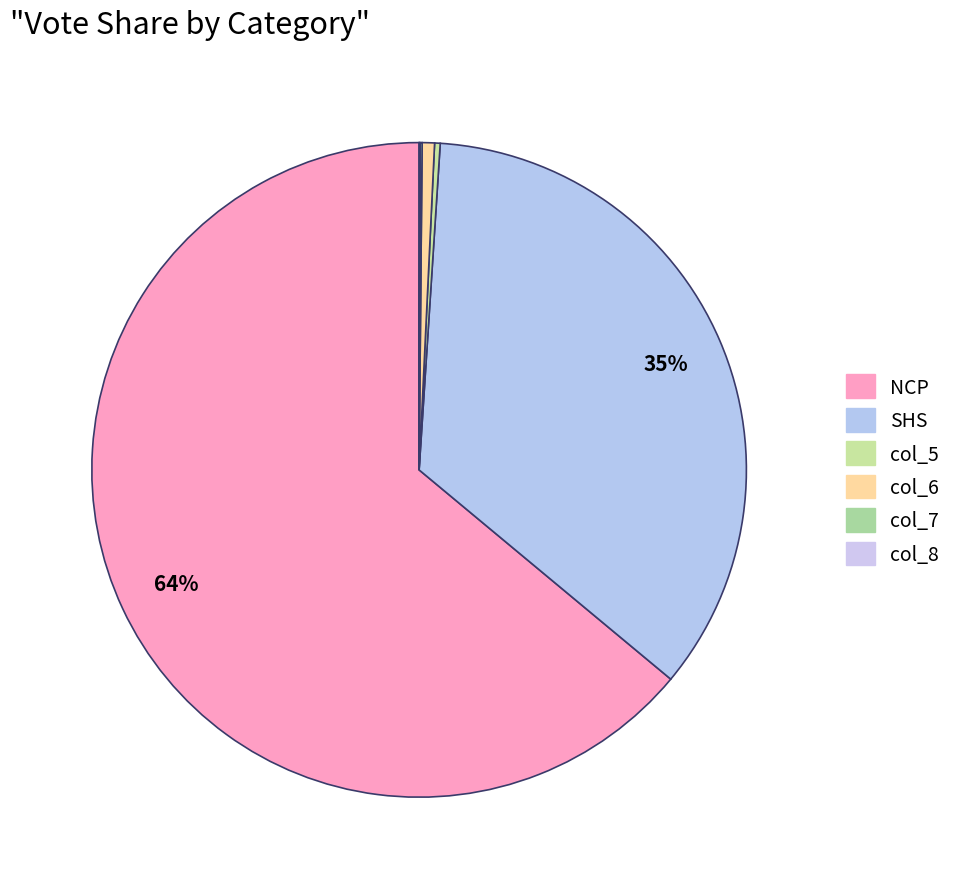

To the nearest percent, what portion does col_6 represent?

1%